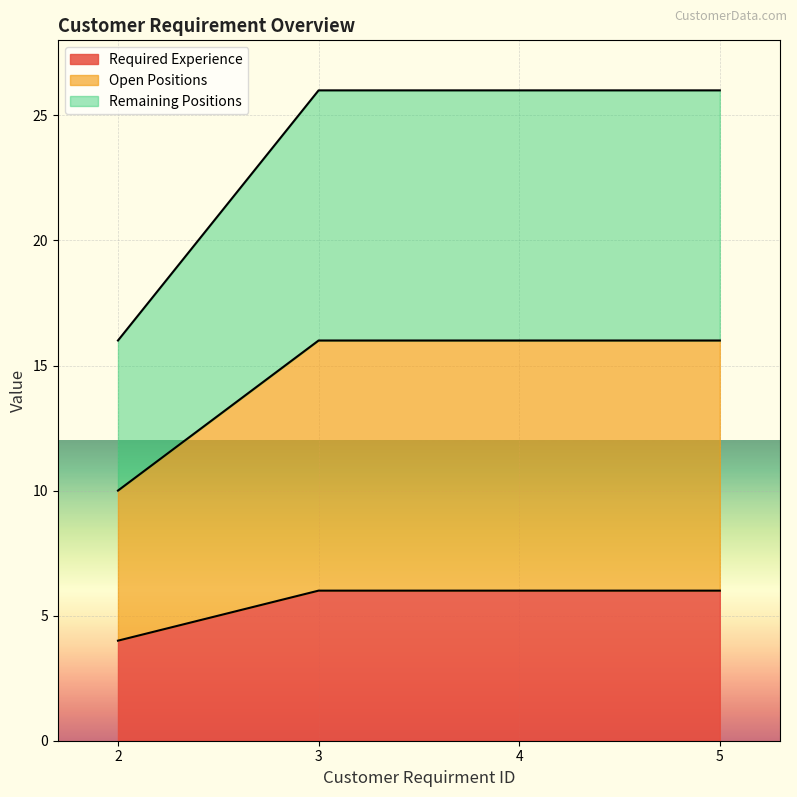

At 5, list the series in order from smallest to largest.

Required Experience, Open Positions, Remaining Positions